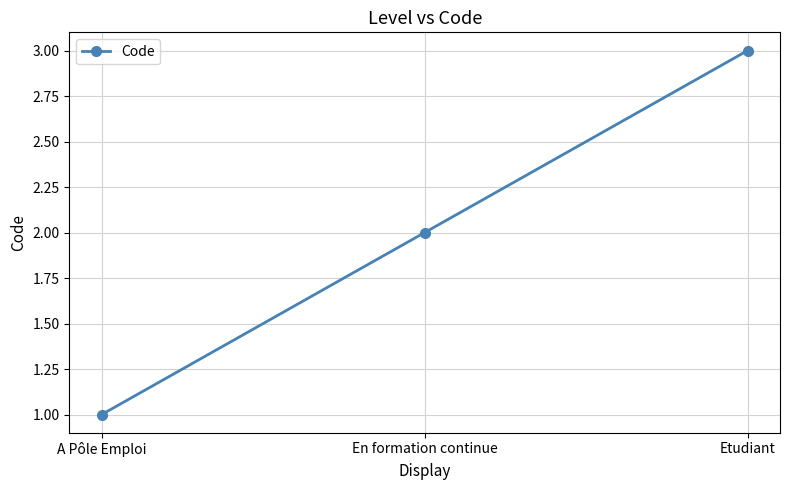

How many lines are shown in the chart?

1